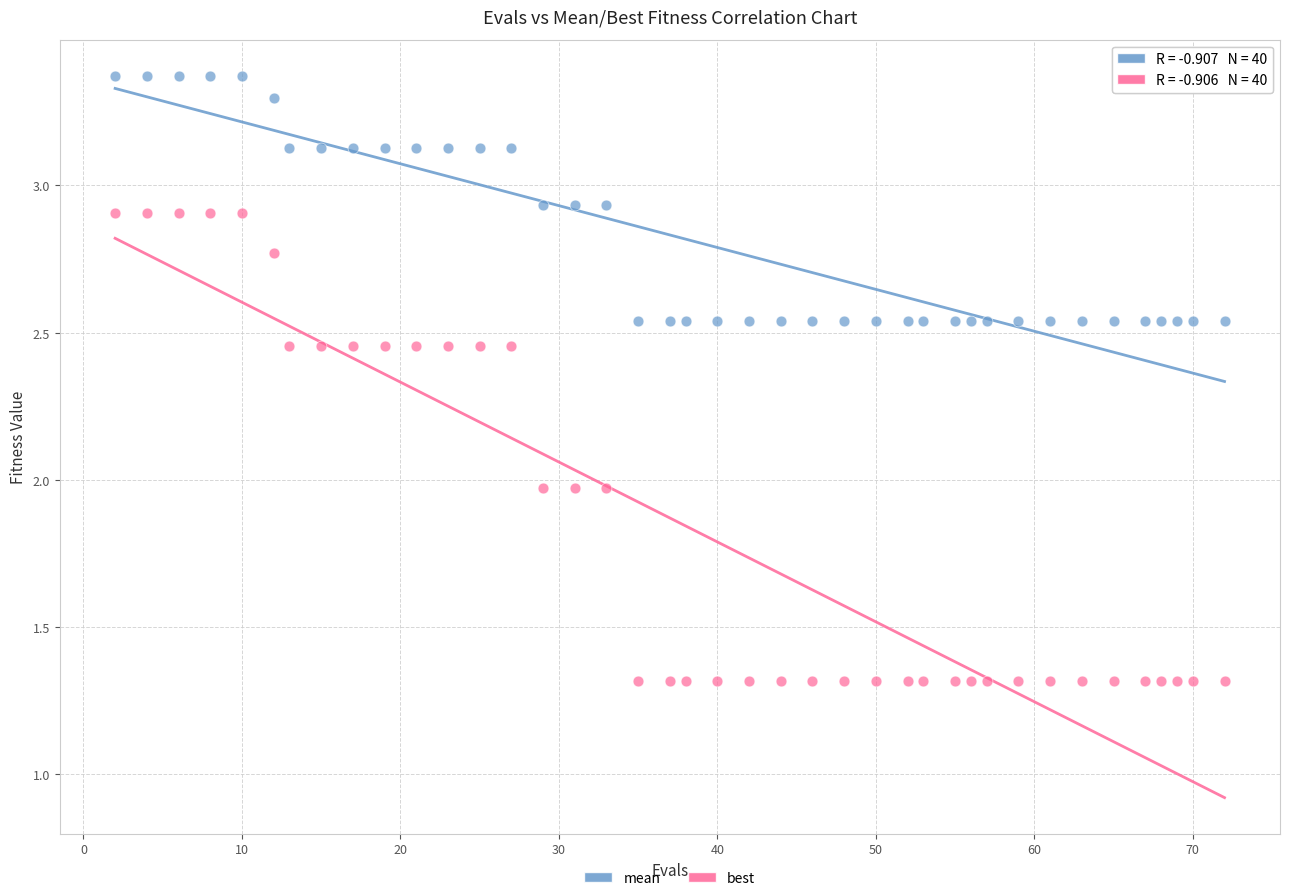

Across all data points, what is the range of Y values (max minus min)?

2.1